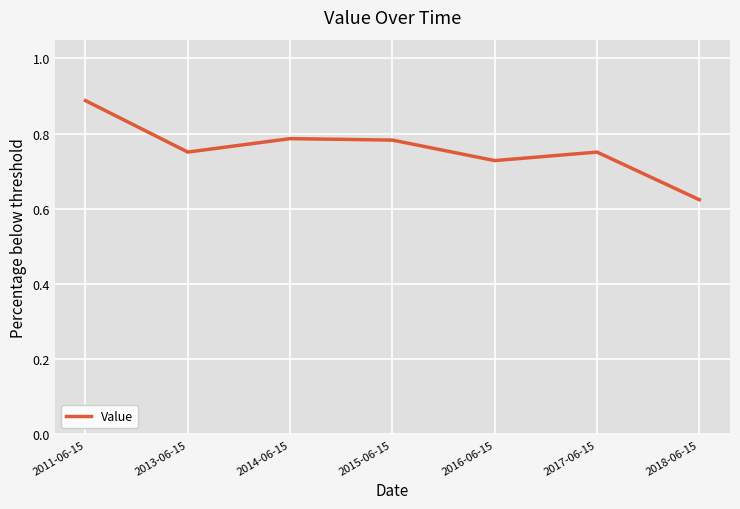

At which category does the data reach its first local valley?

2013-06-15